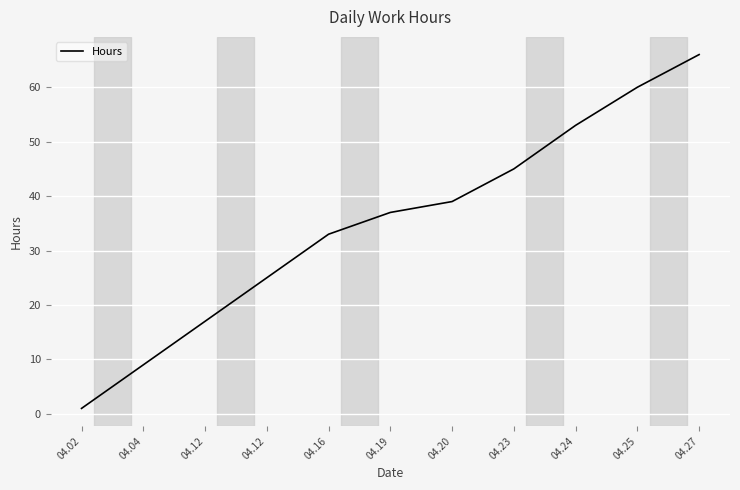

What is the average value?

35